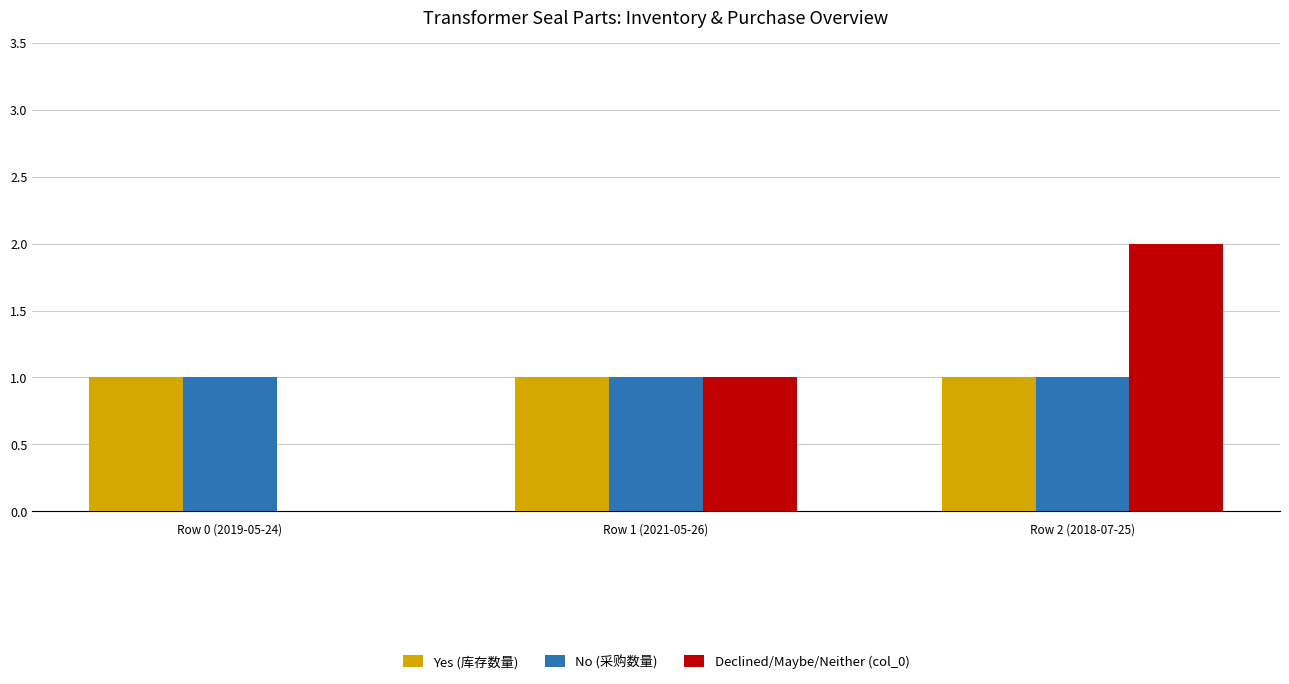

What is the maximum value shown in the chart?

2